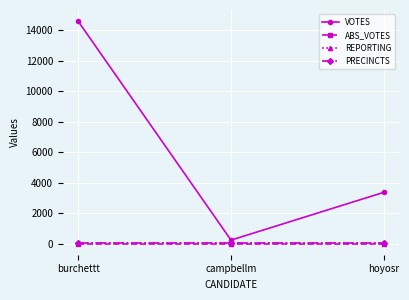

Is it true that VOTES equals 312 at campbellm?

False